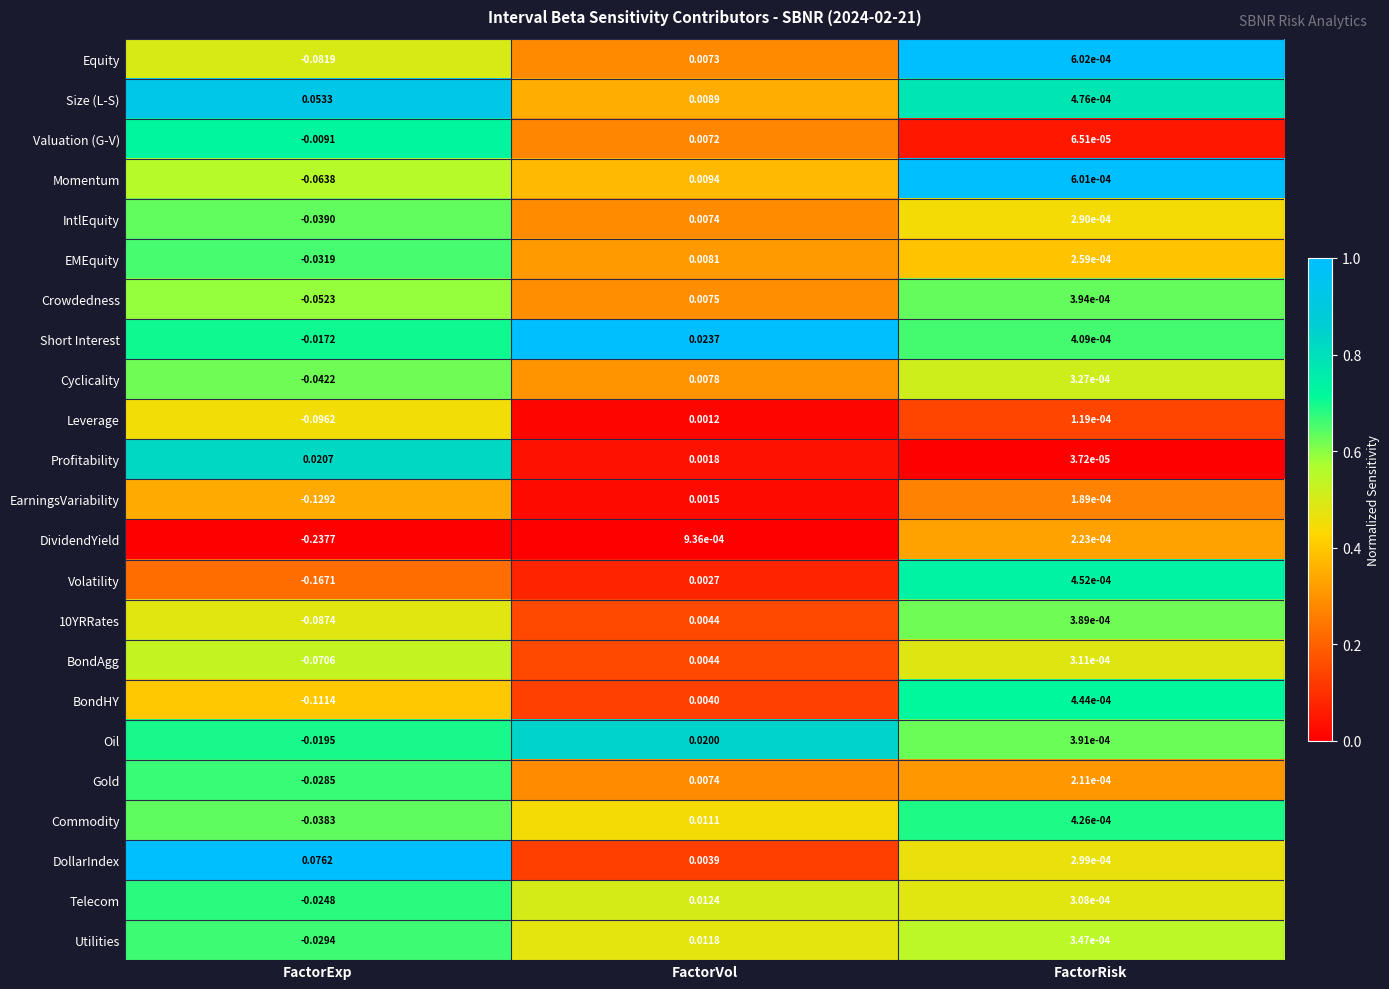

Between FactorVol and FactorRisk, which series saw the biggest shift?

Short Interest